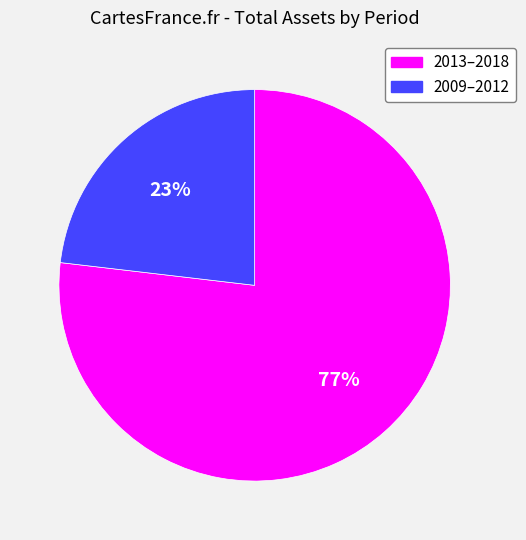

To the nearest percent, what is the difference between the largest and smallest slice percentages?

54%